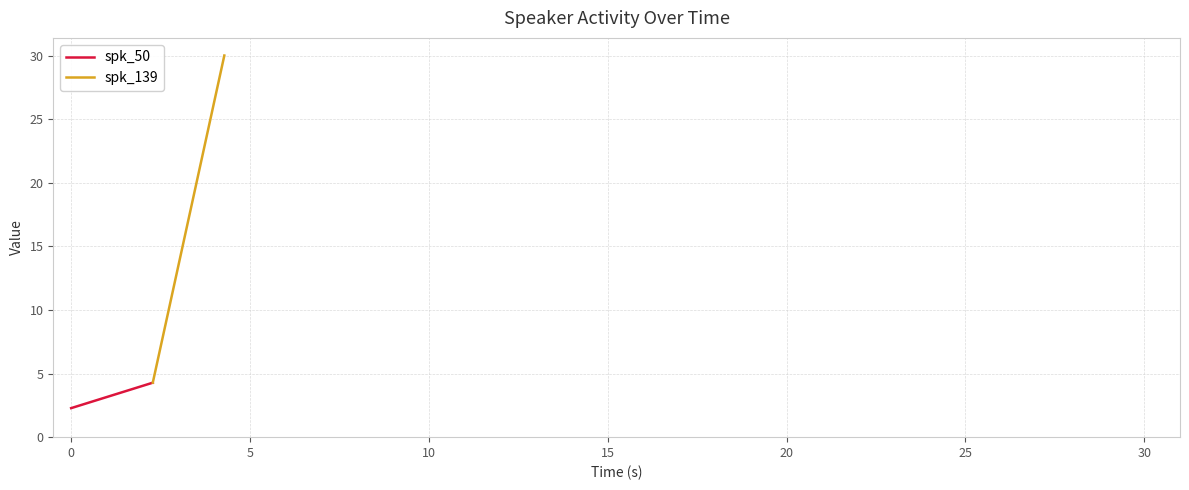

What is the minimum value for spk_50?

2.3